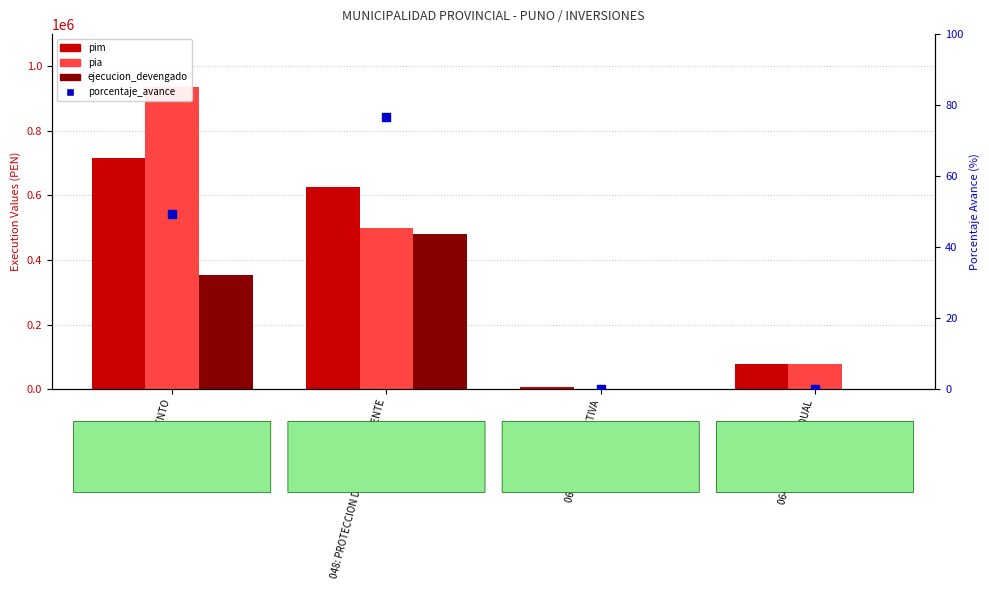

Which series reaches the minimum Y coordinate?

pia